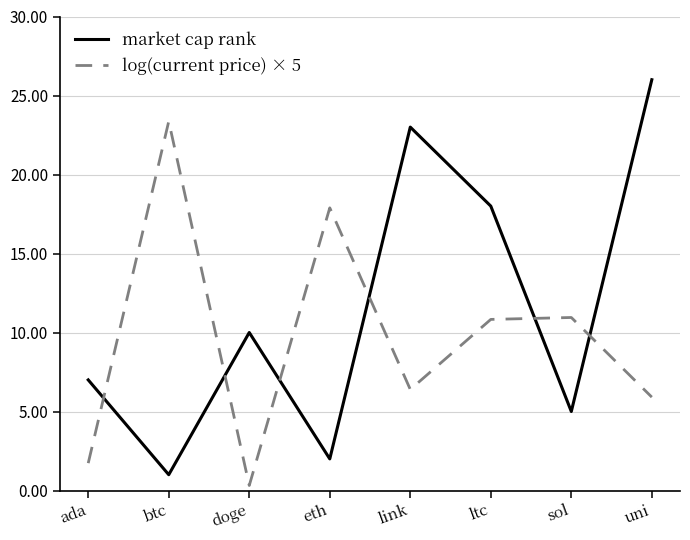

Rank the series by their average value, from highest to lowest.

market cap rank, log(current price) × 5